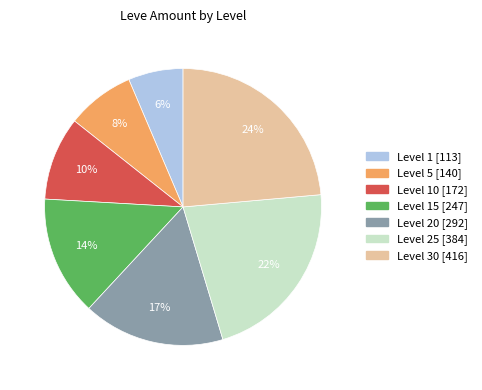

Is there a majority slice in this chart?

No